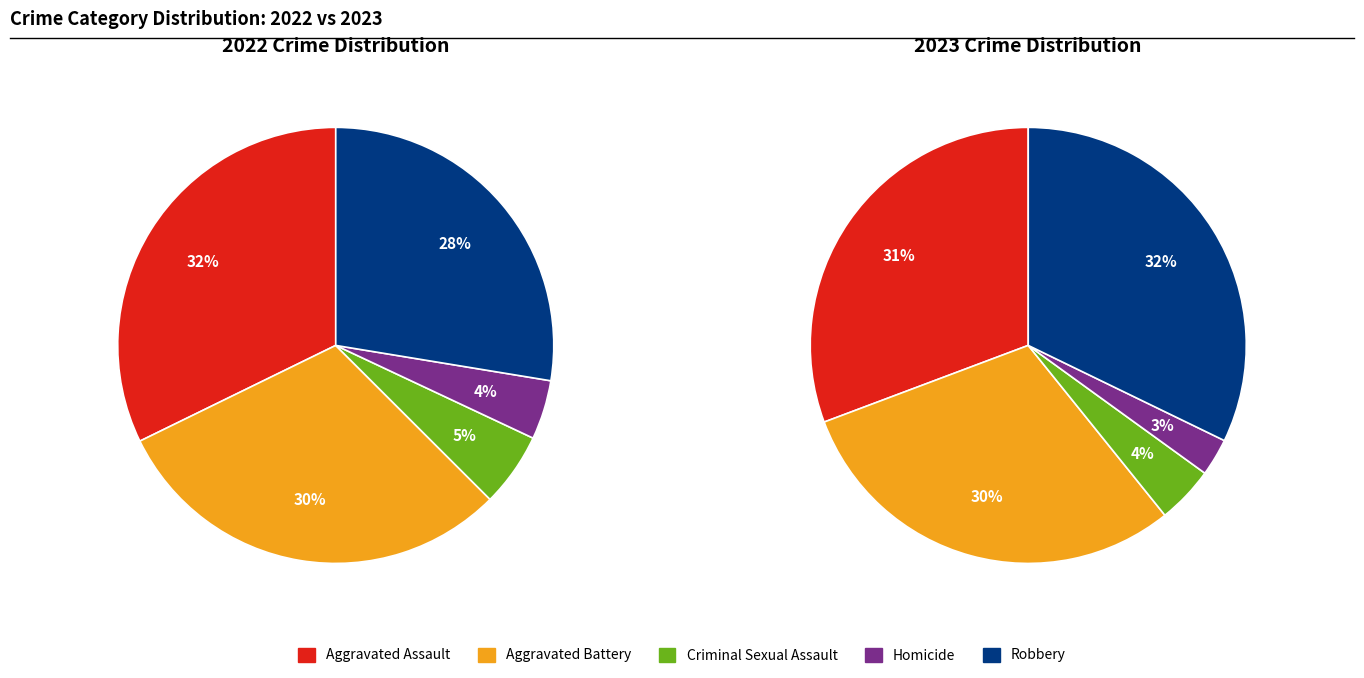

Combined, what portion of the pie is Criminal Sexual Assault and Aggravated Battery?

35.8%